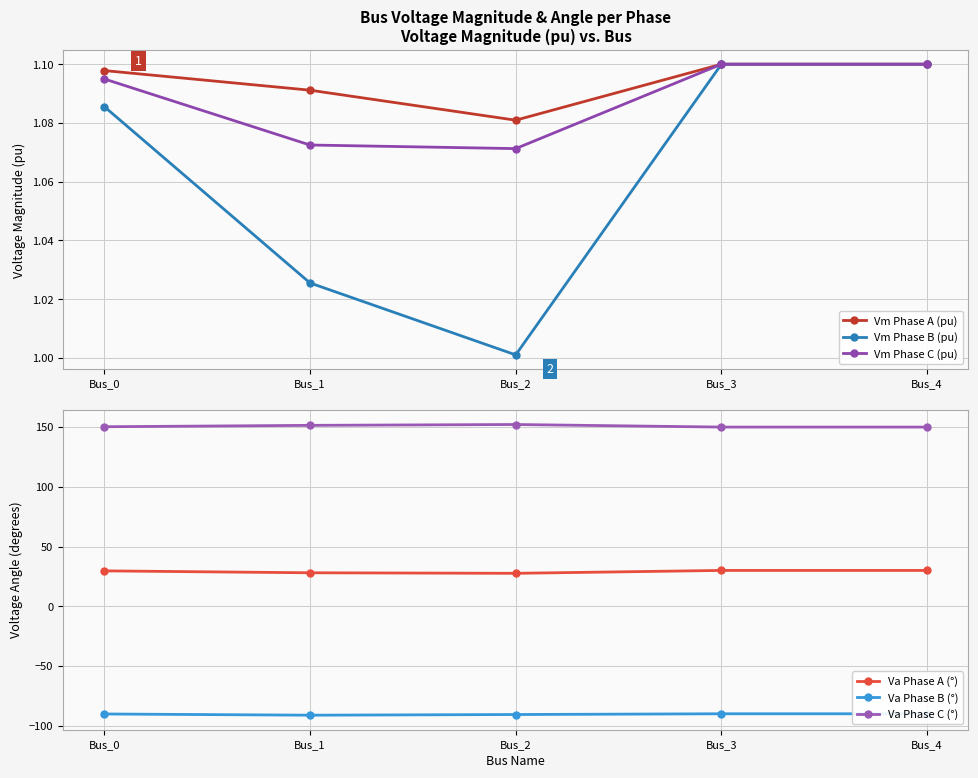

True or false: Vm Phase B (pu) and Va Phase C (°) intersect in this chart.

False